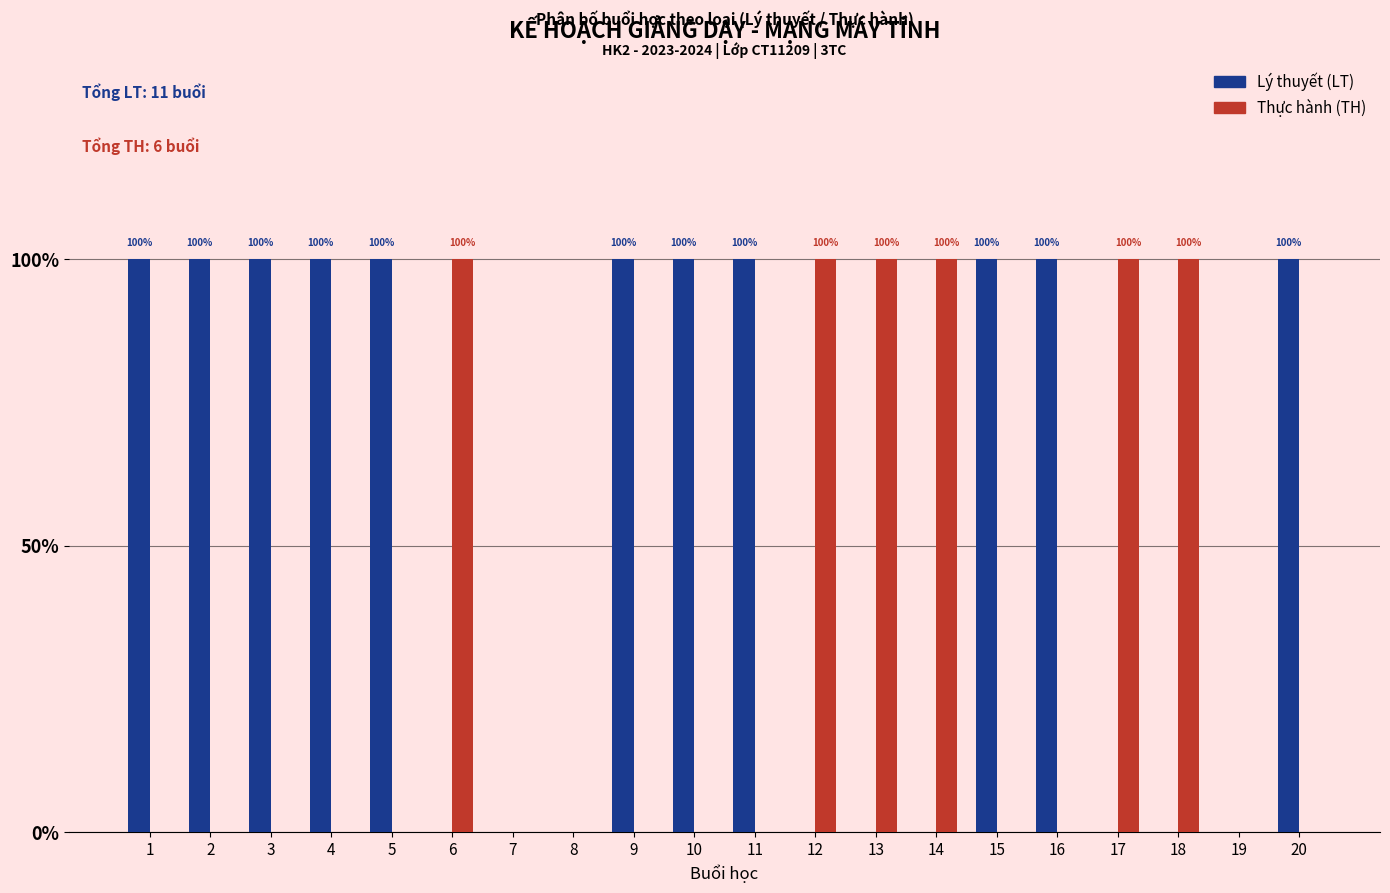

Does the chart contain stacked bars?

No